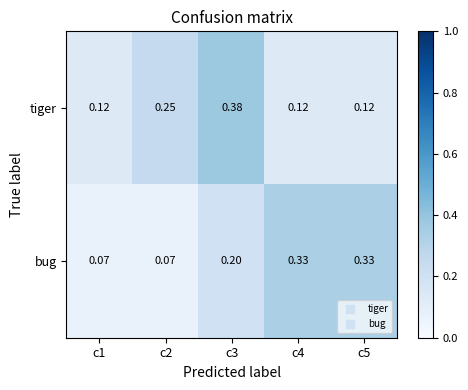

Is the value of tiger at c3 greater than the value of bug at c2?

Yes